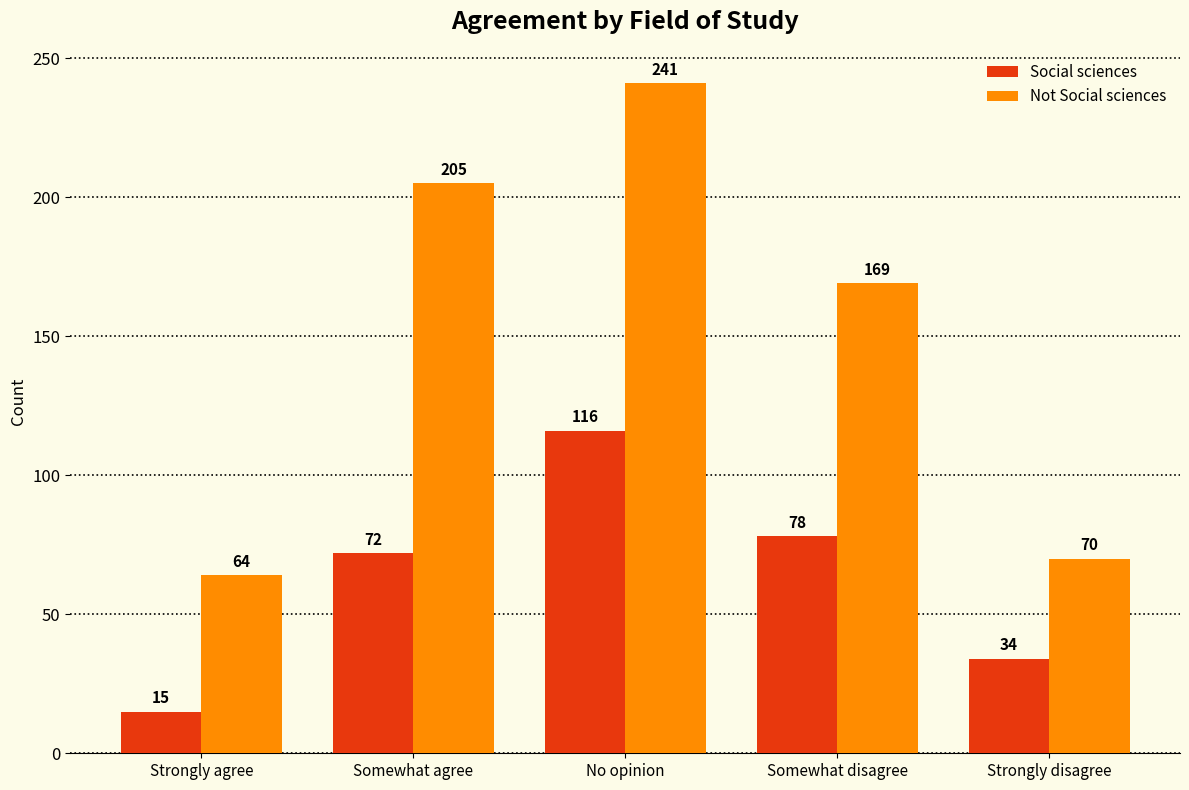

Which label corresponds to the largest value in the chart?

No opinion